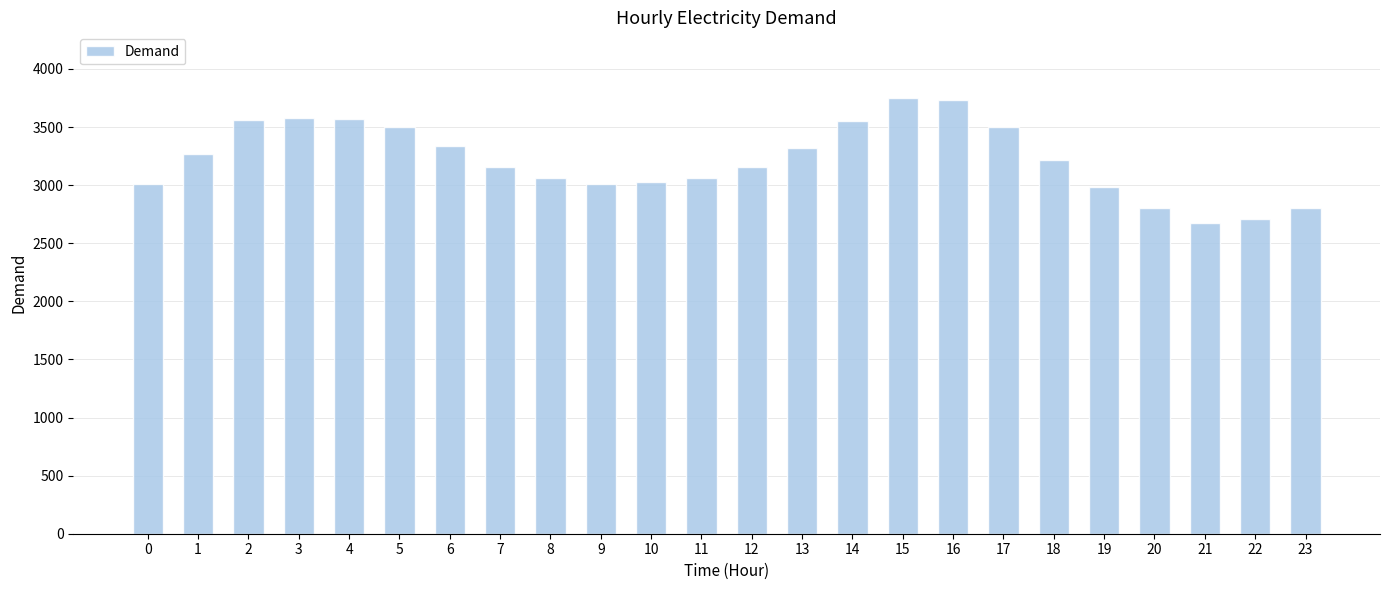

What is the difference between the values at 6 and 2?

225